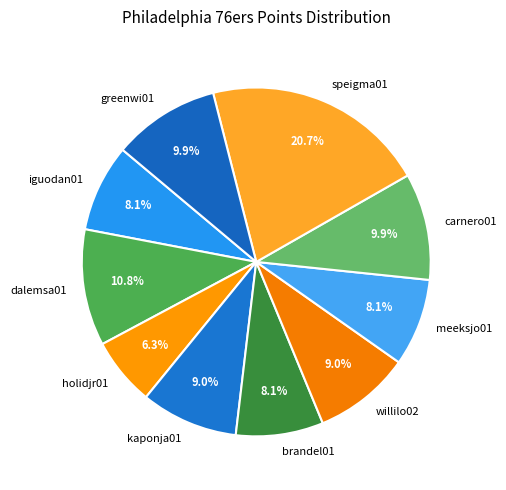

Is greenwi01 the majority of the pie?

No